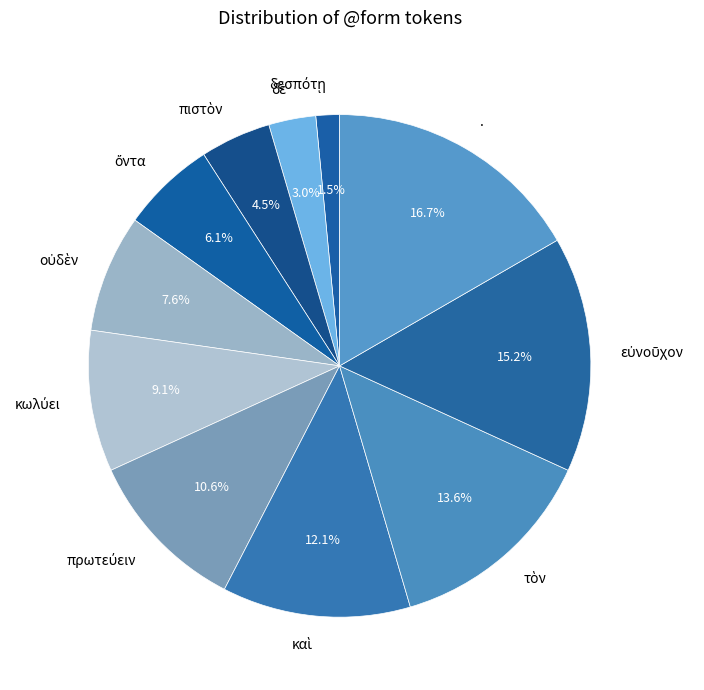

Which category has the biggest portion of the pie?

.